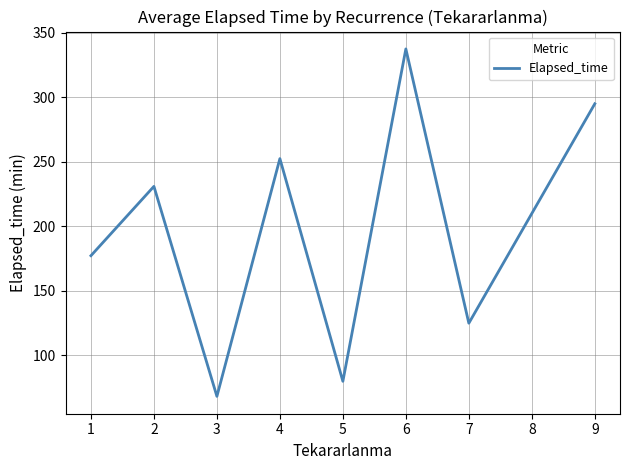

True or false: the data shows 125.0 at 7.

True